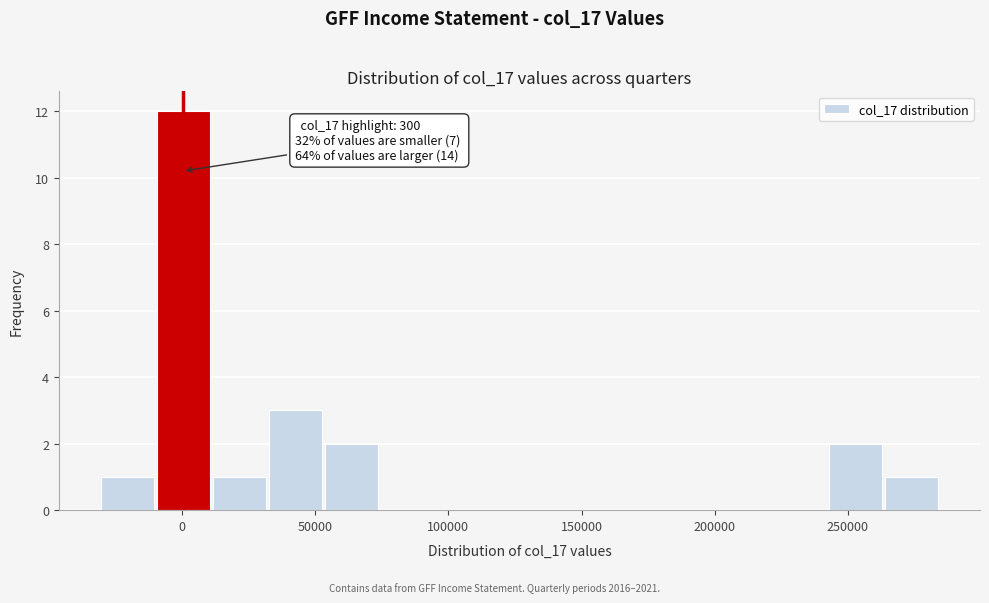

Which range on the x-axis has the tallest bar?

-10000 to 10000